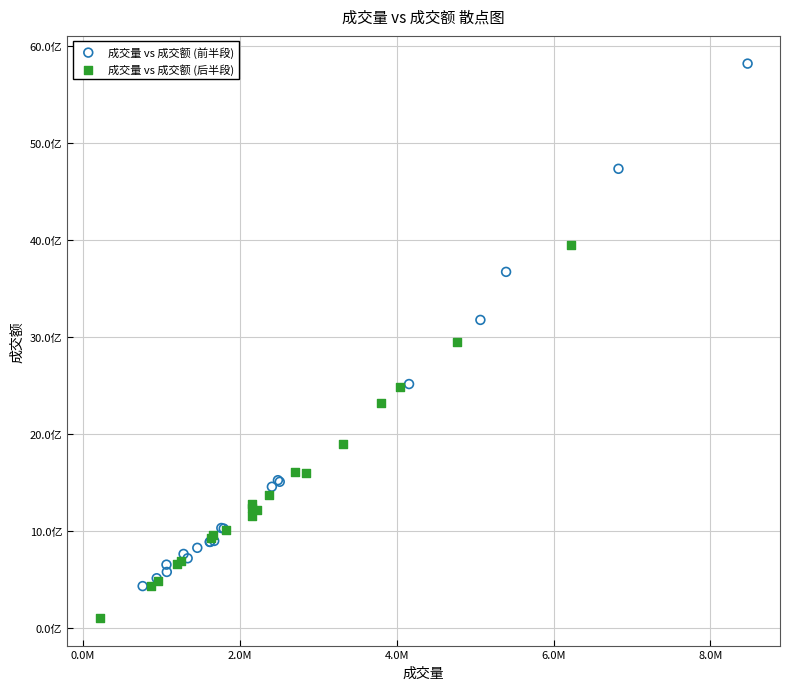

Which series reaches the maximum Y coordinate?

成交量 vs 成交额 (前半段)